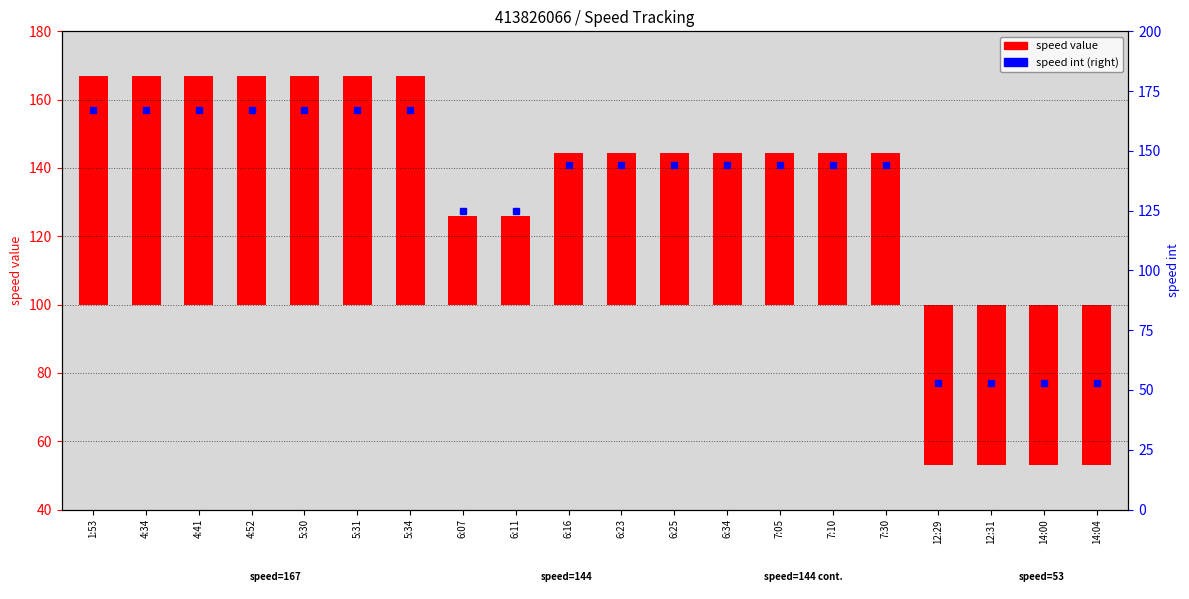

Which has a higher value, 14:04 or 5:31?

5:31